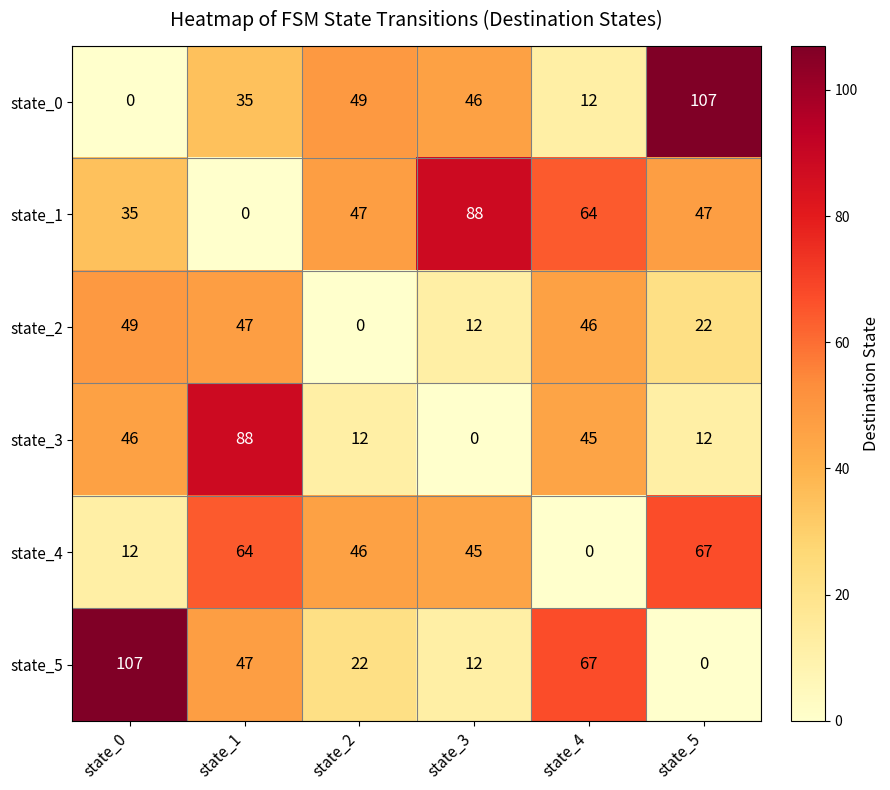

At which label does state_0 reach its minimum?

state_0